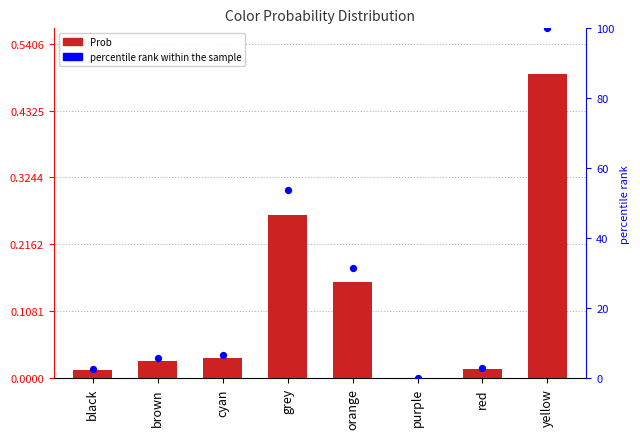

At which category is the sum across all series the highest?

yellow